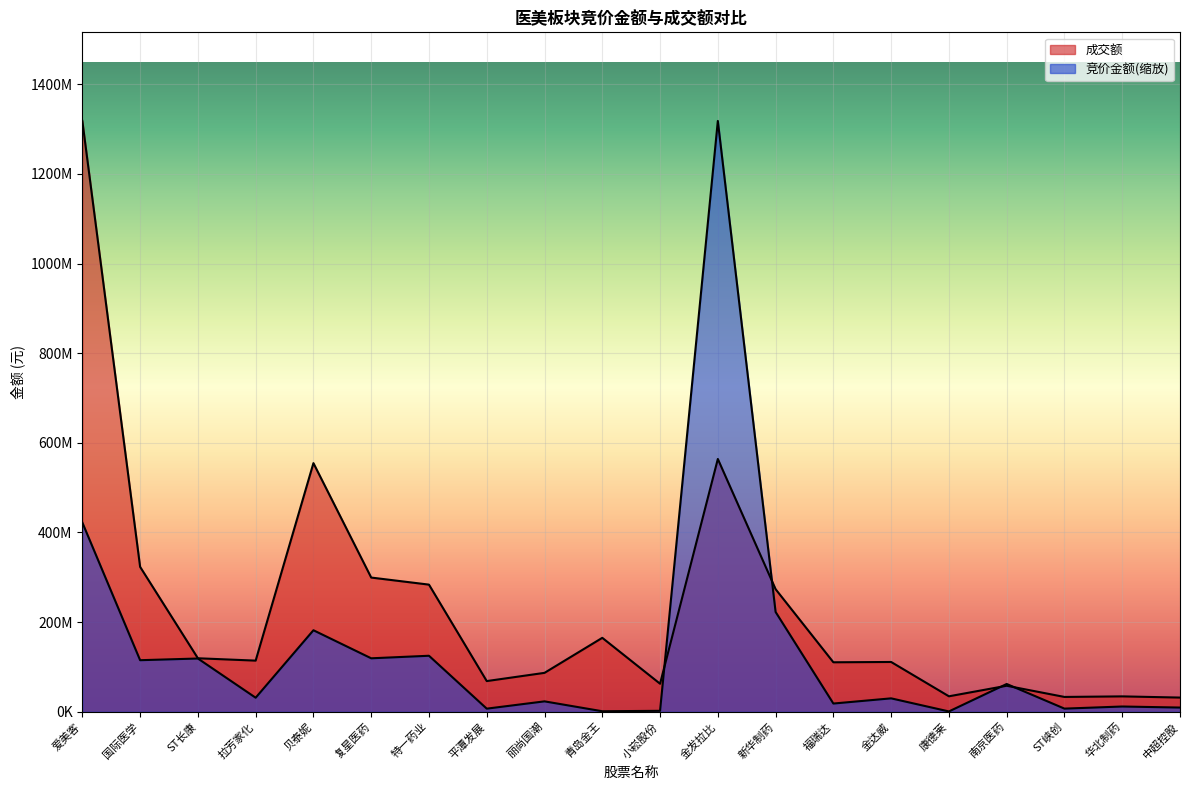

The value of 竞价金额 at 金达威 is 29917382.7. True or false?

True